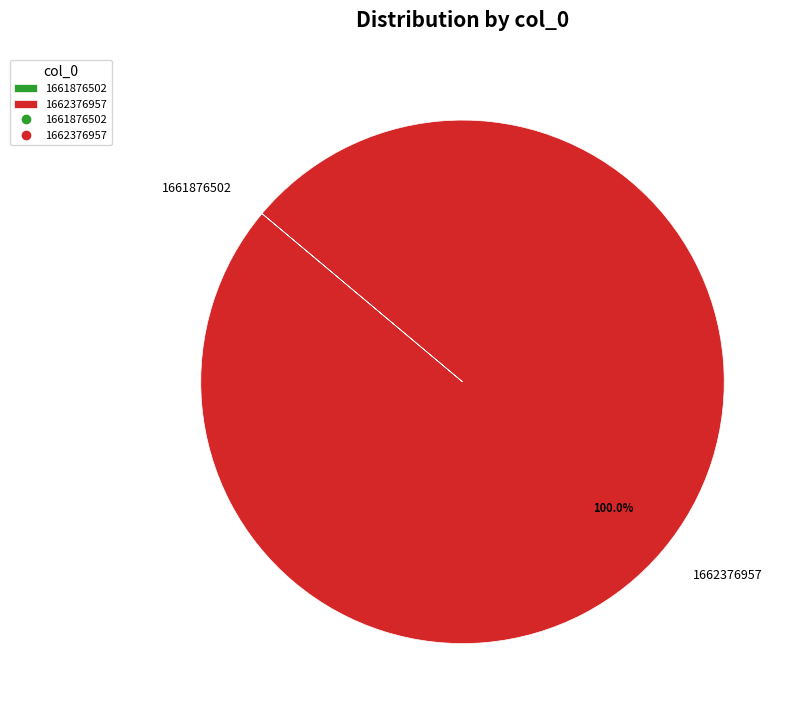

What is the largest slice in the pie chart?

1662376957